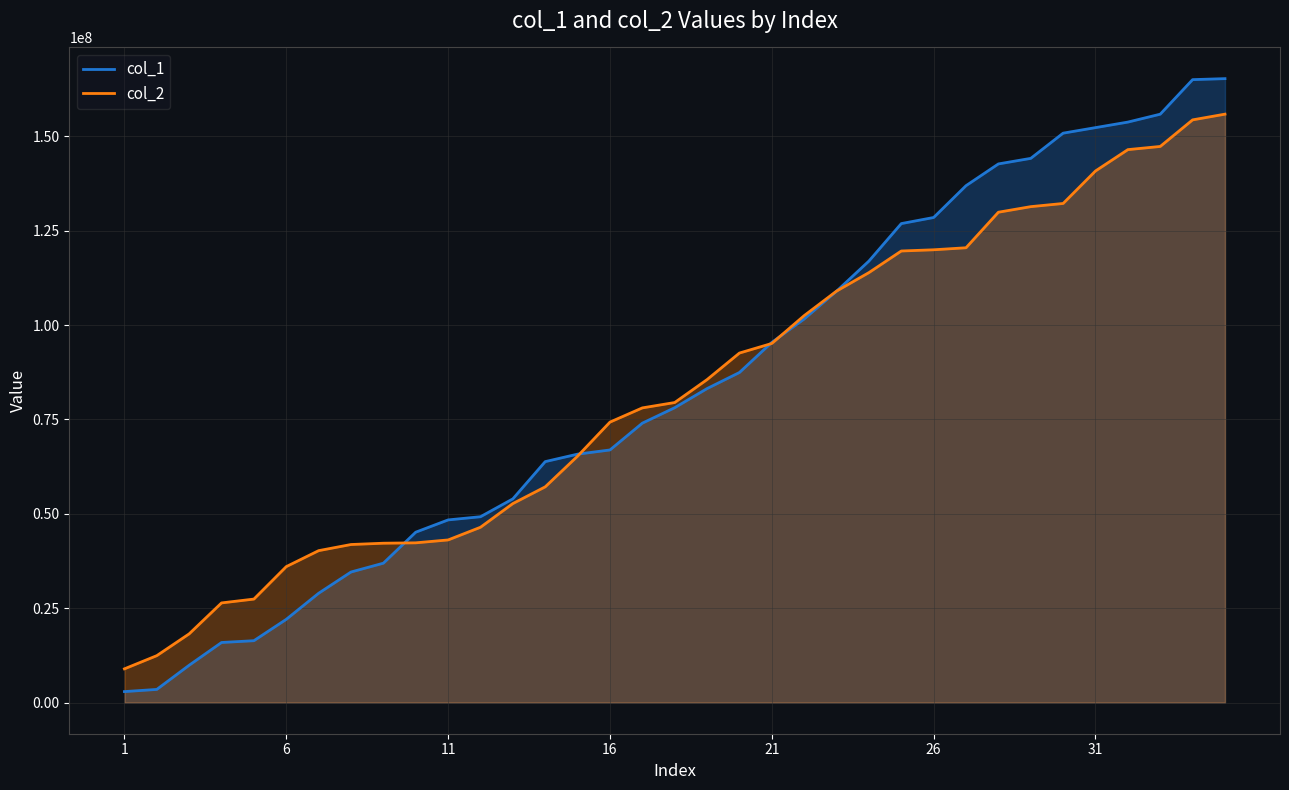

Which series has the largest range (max minus min)?

col_1